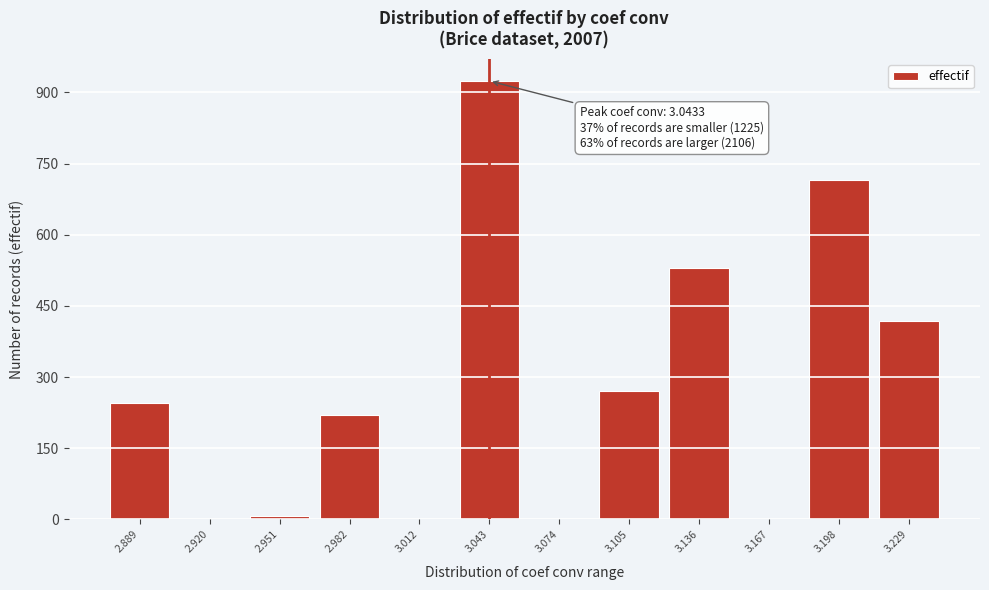

Reading left to right, what are all the values shown in this chart?

2.889=246	2.920=0	2.951=8	2.982=220	3.012=0	3.043=924	3.074=0	3.105=271	3.136=529	3.167=0	3.198=715	3.229=418